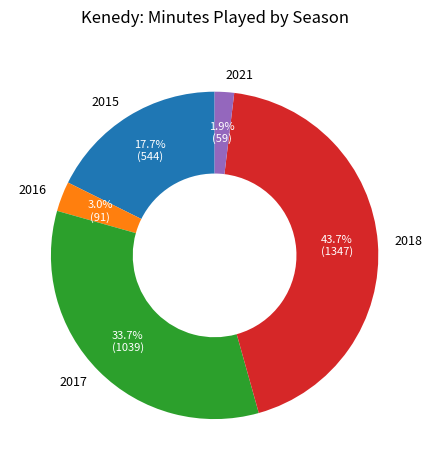

Combined, what portion of the pie is 2017 and 2021?

35.6%